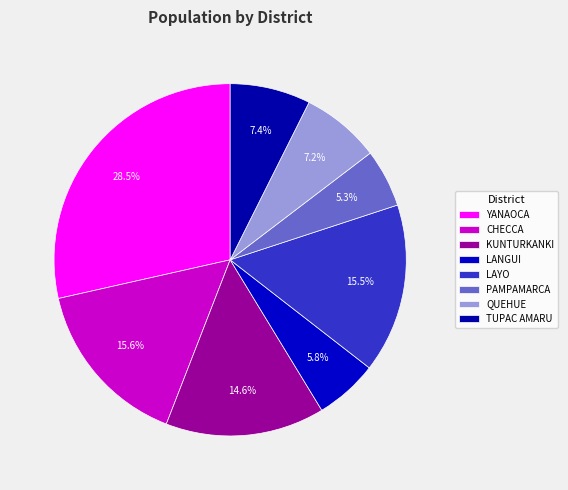

How many slices are in this pie chart?

8